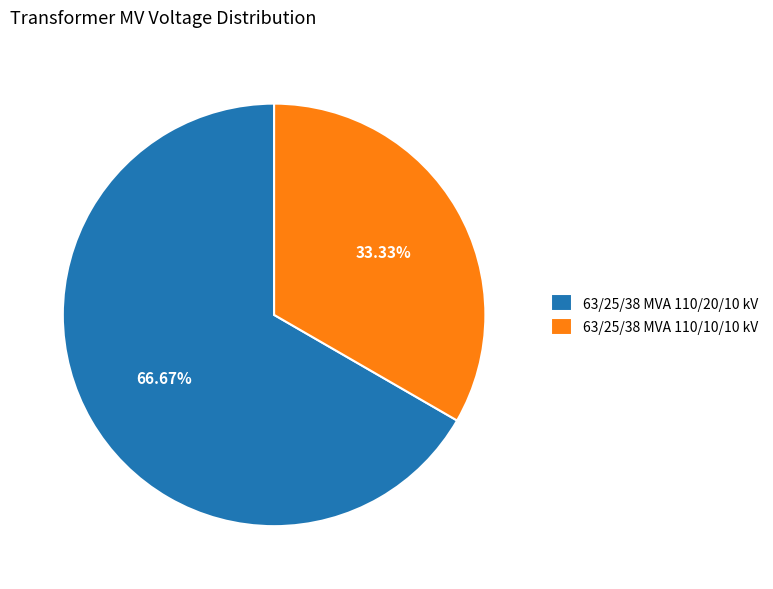

Approximately how many times larger is the value at 63/25/38 MVA 110/20/10 kV compared to 63/25/38 MVA 110/10/10 kV?

2.0